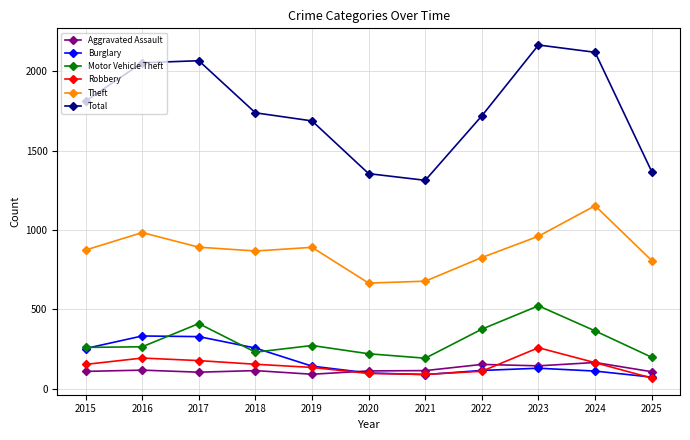

What is the spread (max minus min) of values at 2019?

1595